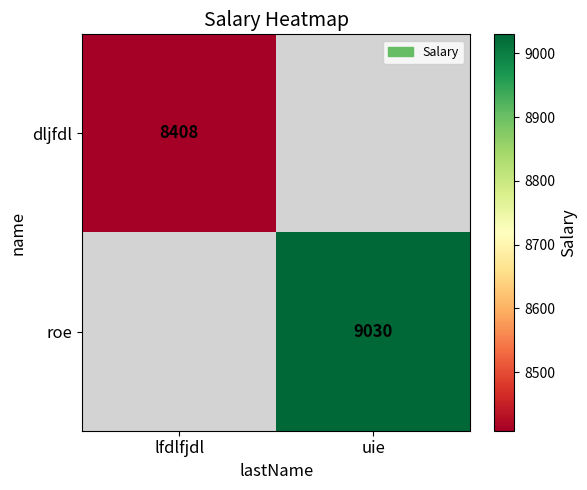

Is the value of roe at uie greater than the value of dljfdl at lfdlfjdl?

Yes